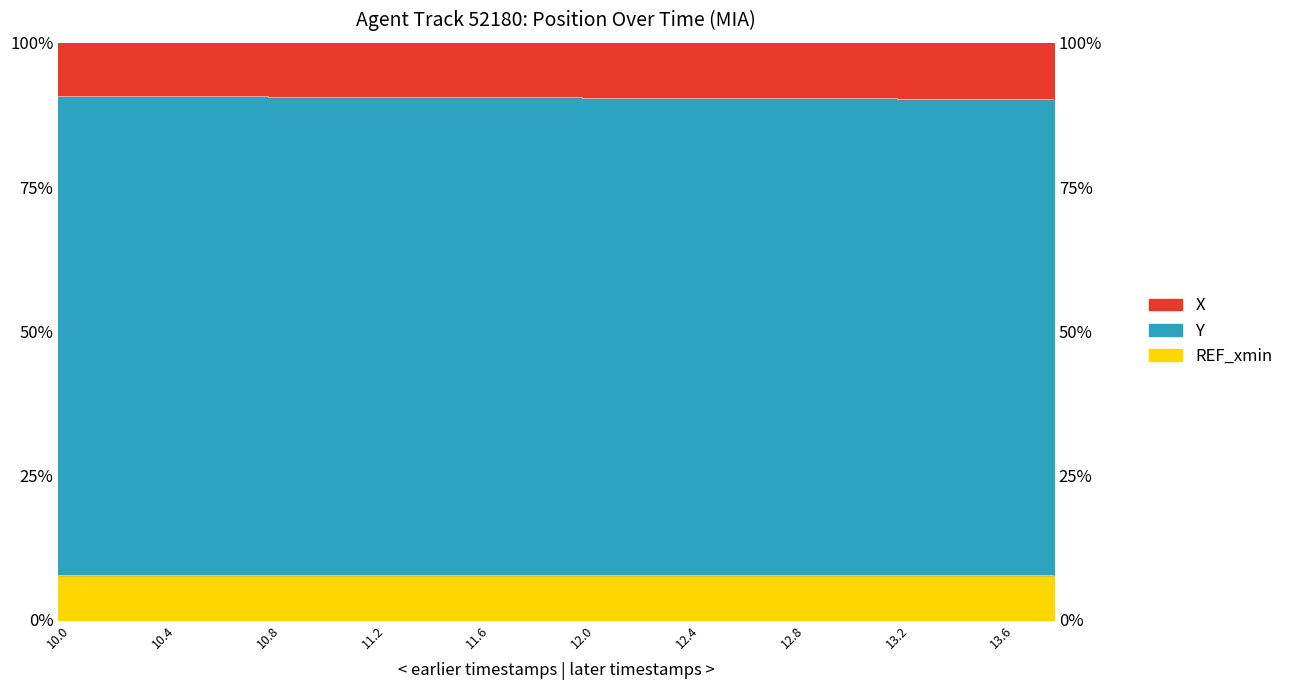

The value of X at 12.8 is 90.4. True or false?

True